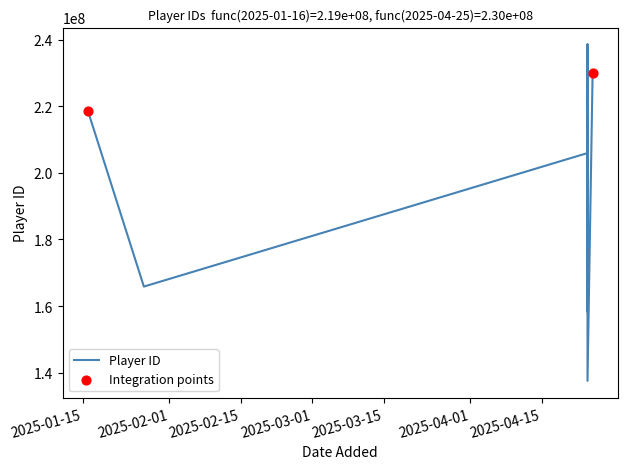

Which has a higher value, 2025/01/27 or 2025/04/24?

2025/01/27